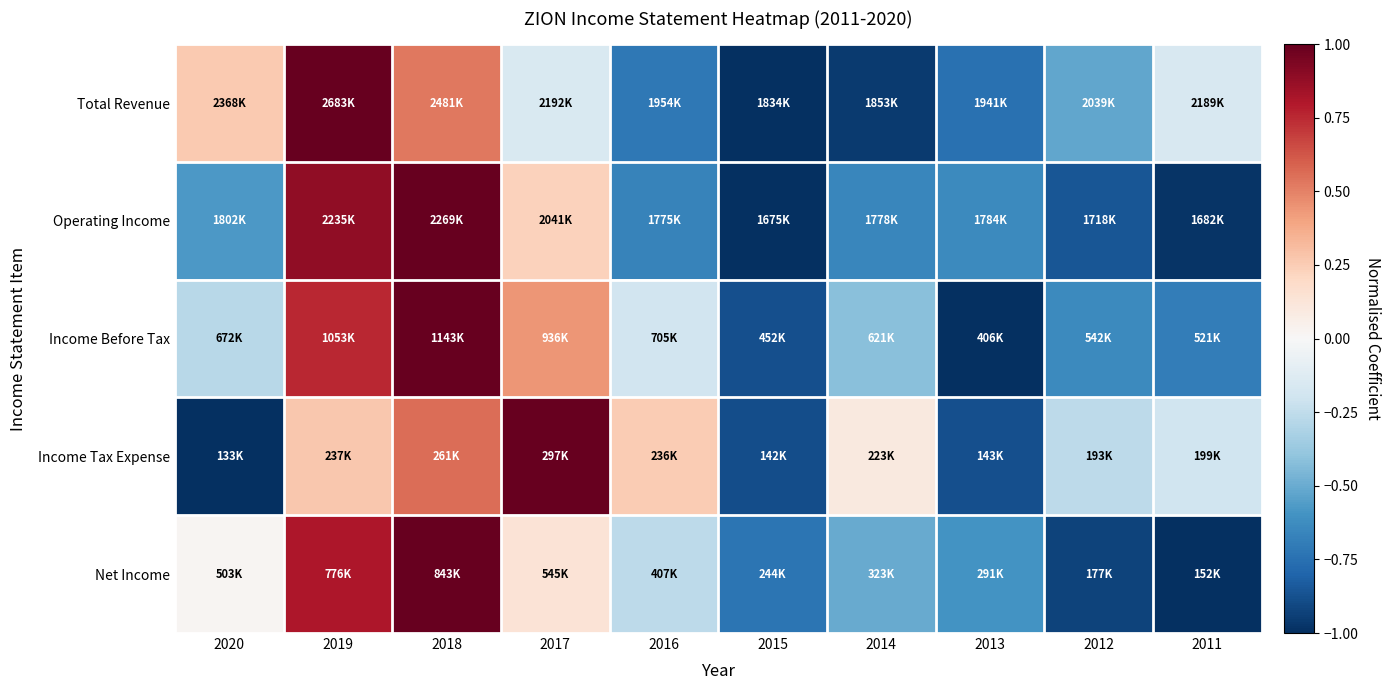

What is the greatest value displayed?

1.0